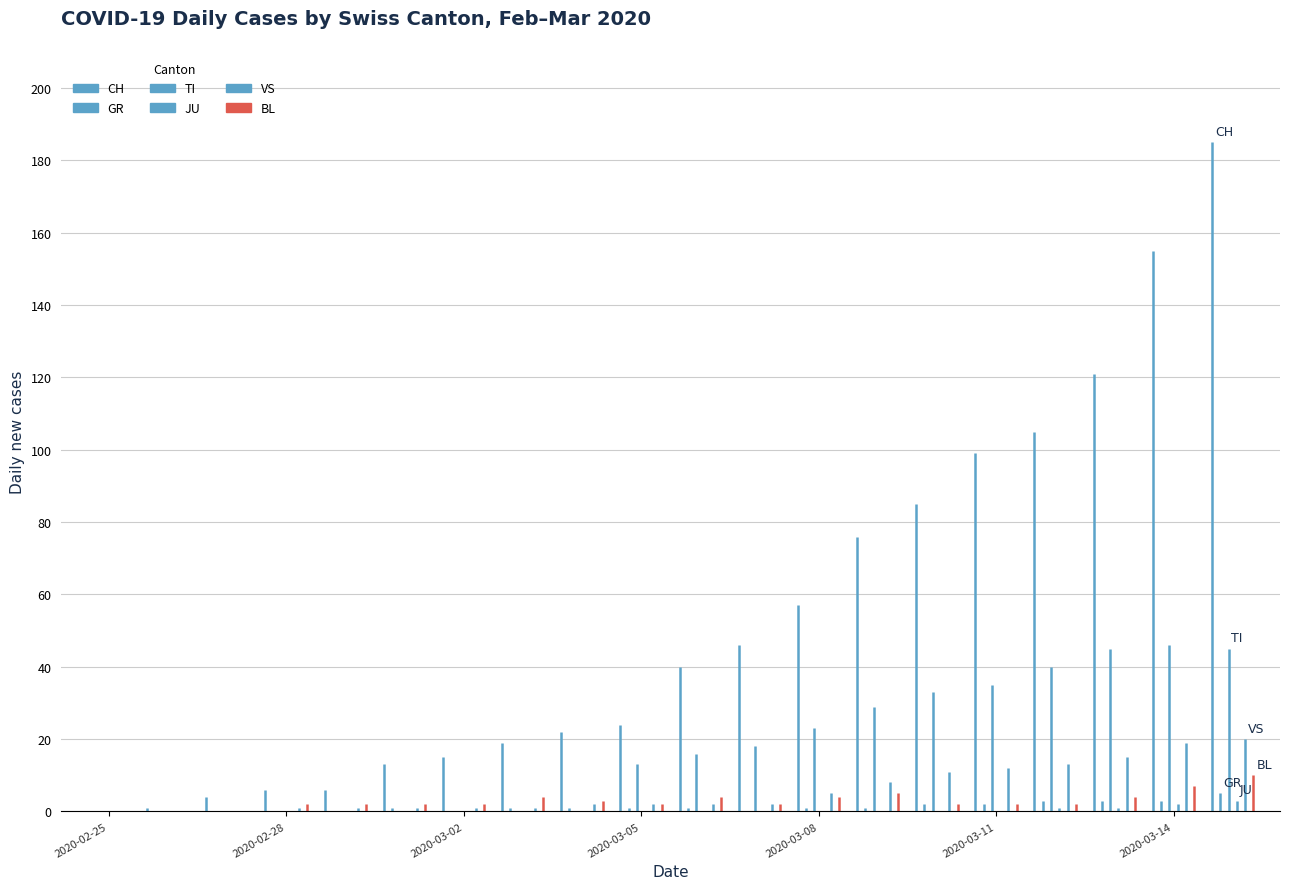

Which series has the widest spread of values?

CH